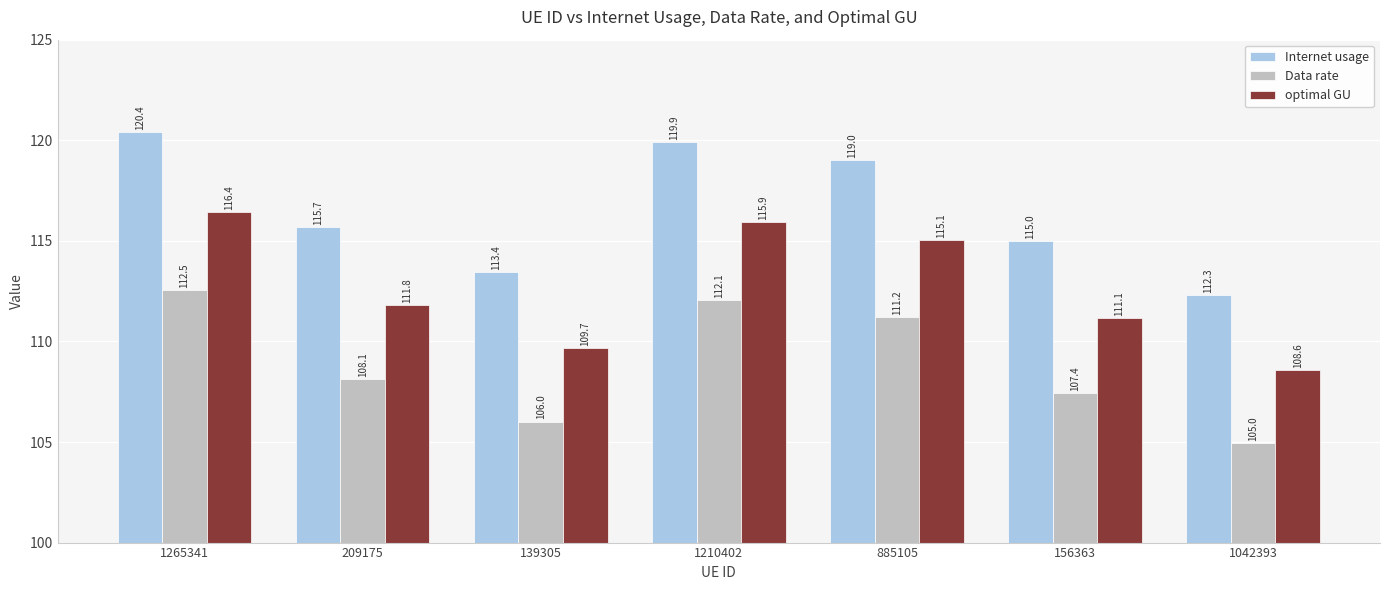

Where does the optimal GU series first go above 111?

1265341